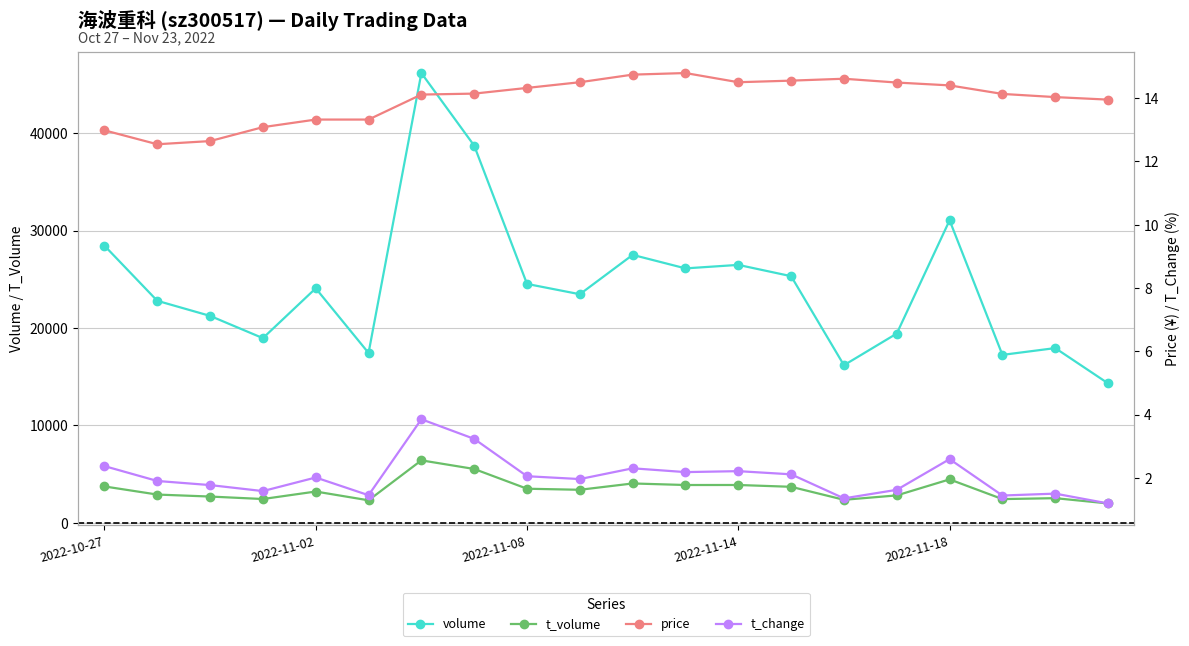

How many values in the t_volume series are below 3386?

10